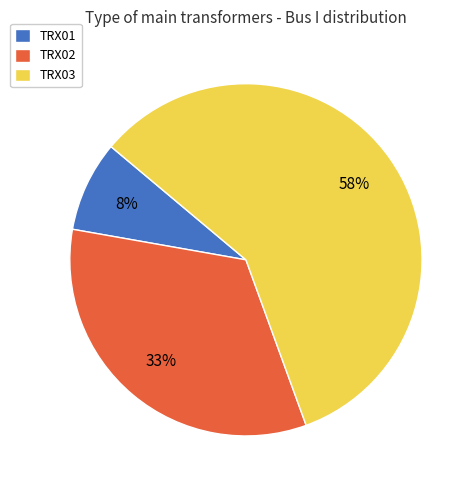

To the nearest percent, what is the average slice percentage?

33%